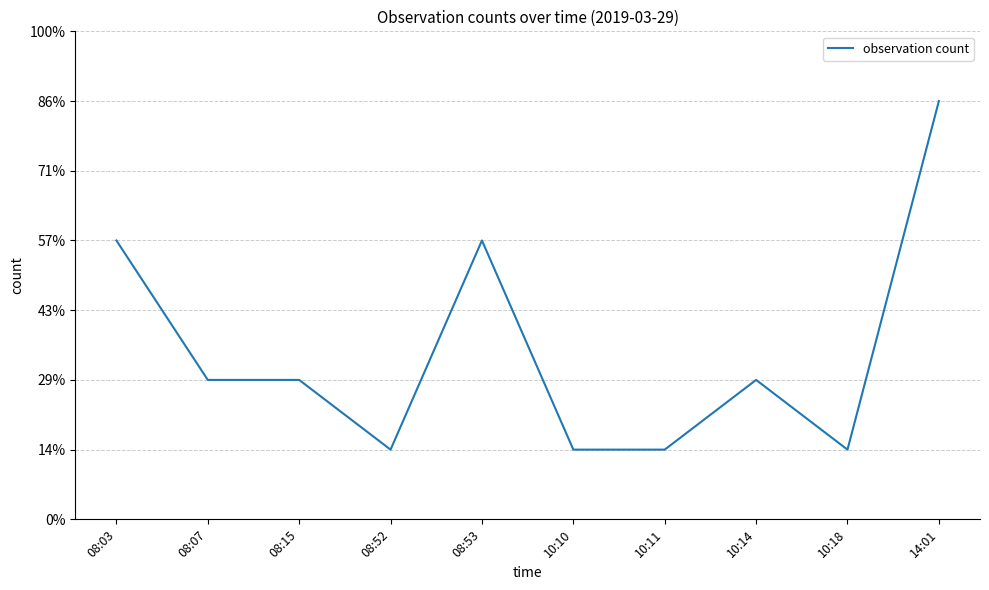

Reading left to right, list all the values displayed in this chart.

4	2	2	1	4	1	1	2	1	6